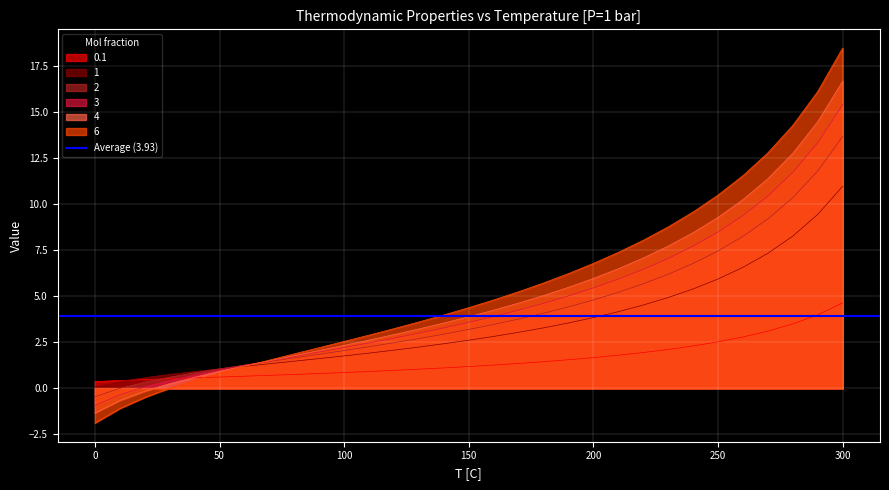

Reading left to right, what are all the values shown in this chart?

0.1: 0=0.4	10=0.4	20=0.5	25=0.5	30=0.5	40=0.6	50=0.6	60=0.7	70=0.7	80=0.8	90=0.8	100=0.9	110=0.9	120=1.0	130=1.0	140=1.1	150=1.2	160=1.3	170=1.4	180=1.4	190=1.6	200=1.7	210=1.8	220=1.9	230=2.1	240=2.3	250=2.5	260=2.8	270=3.1	280=3.5	290=4.0	300=4.6
1: 0=0.1	10=0.4	20=0.6	25=0.7	30=0.8	40=0.9	50=1.1	60=1.2	70=1.3	80=1.5	90=1.6	100=1.8	110=1.9	120=2.1	130=2.2	140=2.4	150=2.6	160=2.8	170=3.0	180=3.3	190=3.5	200=3.8	210=4.2	220=4.5	230=4.9	240=5.4	250=5.9	260=6.6	270=7.3	280=8.3	290=9.4	300=11.0
2: 0=-0.5	10=0.0	20=0.3	25=0.5	30=0.6	40=0.8	50=1.1	60=1.3	70=1.5	80=1.7	90=1.9	100=2.1	110=2.3	120=2.5	130=2.7	140=2.9	150=3.2	160=3.5	170=3.8	180=4.1	190=4.4	200=4.8	210=5.2	220=5.7	230=6.2	240=6.8	250=7.5	260=8.2	270=9.2	280=10.3	290=11.8	300=13.7
3: 0=-0.9	10=-0.3	20=0.1	25=0.3	30=0.4	40=0.7	50=1.0	60=1.2	70=1.5	80=1.7	90=2.0	100=2.2	110=2.5	120=2.7	130=3.0	140=3.3	150=3.6	160=3.9	170=4.2	180=4.6	190=5.0	200=5.4	210=5.9	220=6.5	230=7.0	240=7.7	250=8.5	260=9.4	270=10.4	280=11.7	290=13.3	300=15.4
4: 0=-1.3	10=-0.7	20=-0.2	25=0.1	30=0.3	40=0.6	50=0.9	60=1.2	70=1.5	80=1.8	90=2.1	100=2.3	110=2.6	120=2.9	130=3.2	140=3.5	150=3.9	160=4.2	170=4.6	180=5.0	190=5.5	200=6.0	210=6.5	220=7.1	230=7.7	240=8.4	250=9.3	260=10.2	270=11.4	280=12.7	290=14.5	300=16.7
6: 0=-1.9	10=-1.1	20=-0.5	25=-0.2	30=0.0	40=0.4	50=0.8	60=1.2	70=1.5	80=1.9	90=2.2	100=2.5	110=2.9	120=3.2	130=3.6	140=4.0	150=4.4	160=4.8	170=5.2	180=5.7	190=6.2	200=6.8	210=7.4	220=8.0	230=8.8	240=9.6	250=10.5	260=11.5	270=12.8	280=14.3	290=16.1	300=18.5